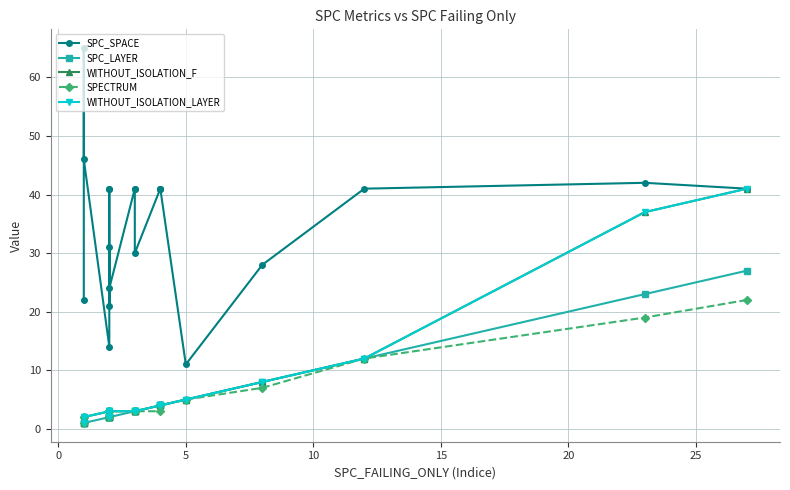

True or false: SPC_LAYER has more than 1 points higher than both neighbors.

False